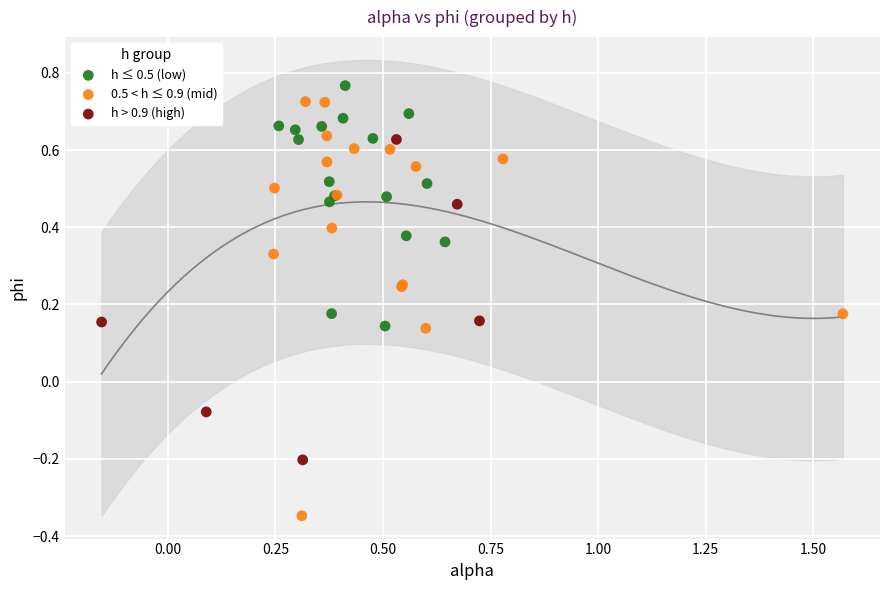

Which series contains the lowest Y value?

0.5 < h ≤ 0.9 (mid)